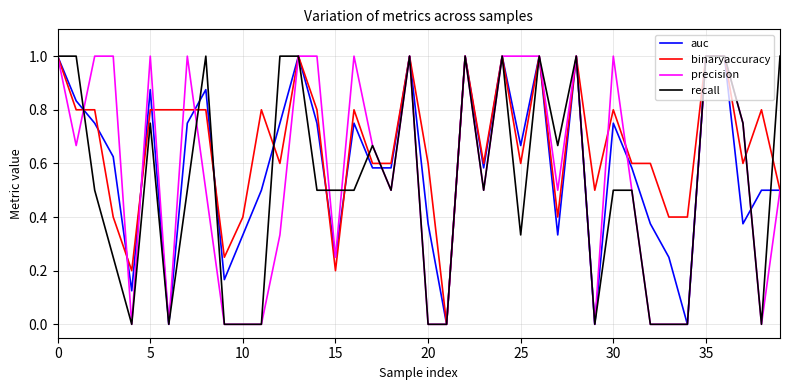

What is the maximum value shown in the chart?

1.0